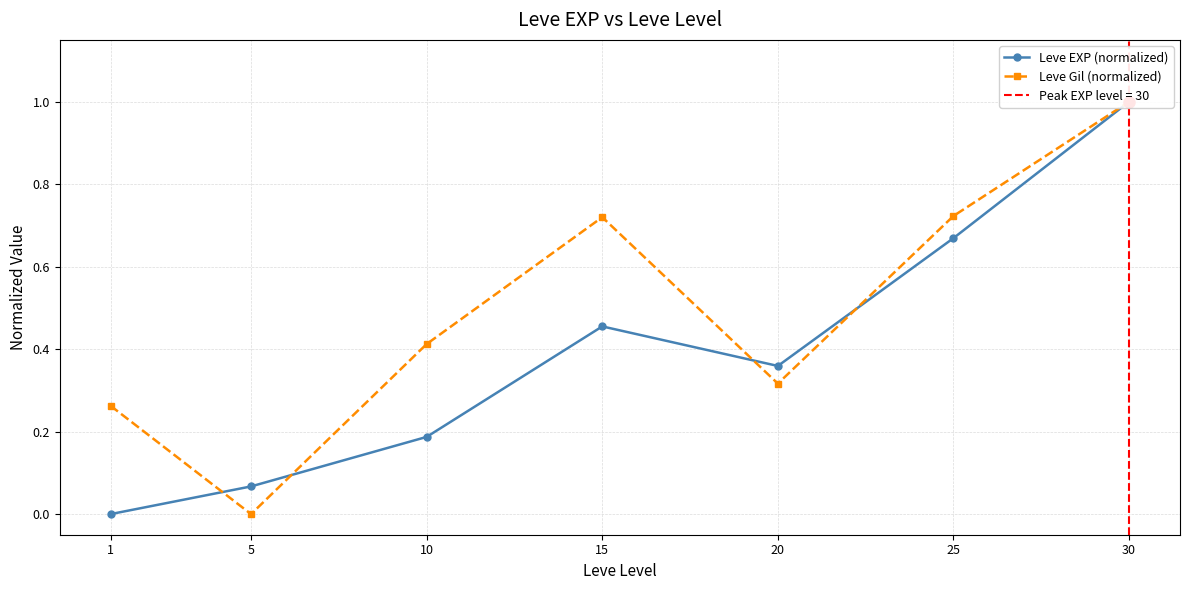

At which label is Leve Gil (normalized) closest to 0?

5